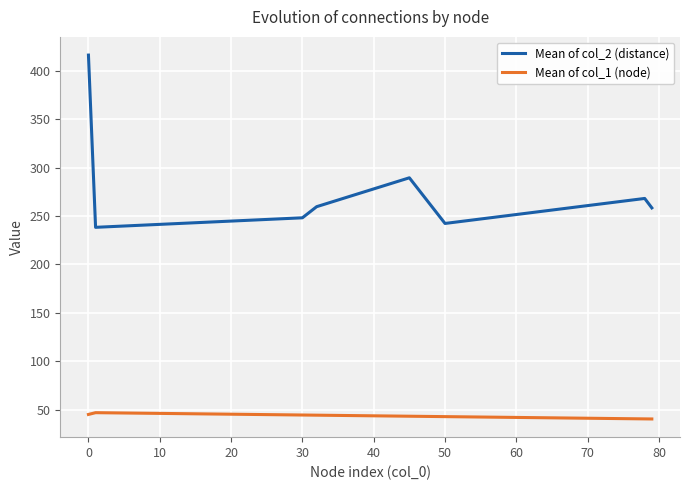

What is the maximum value for Mean of col_1 (node)?

46.8